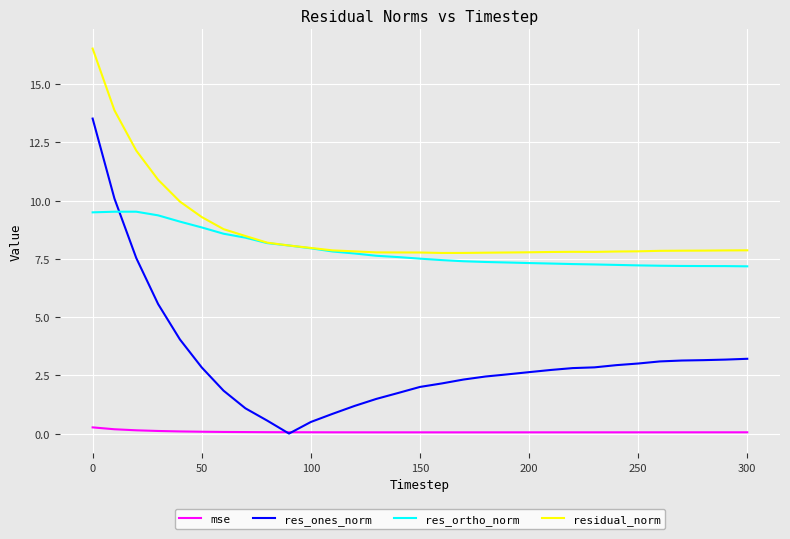

Which series has the largest range (max minus min)?

res_ones_norm